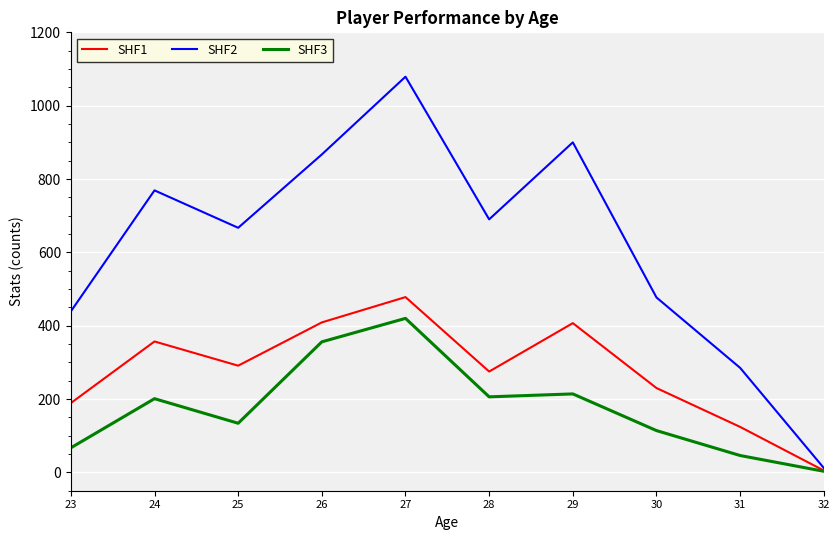

How many series are shown in this chart?

3